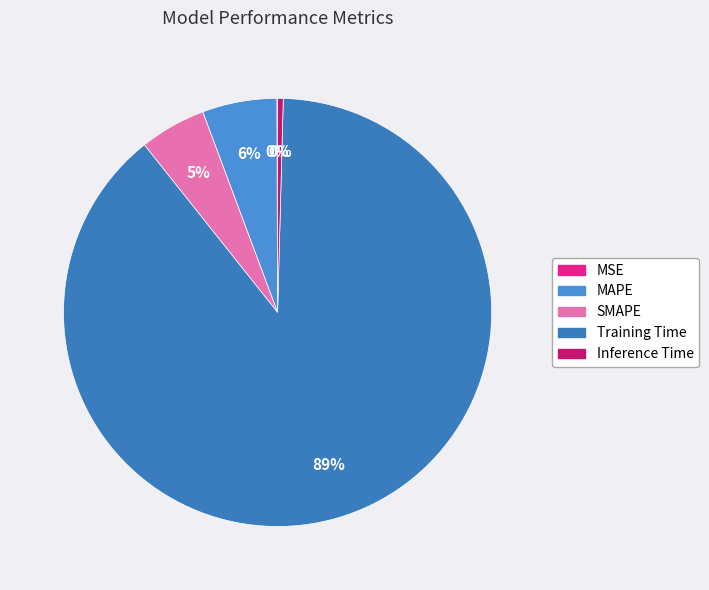

What is the change in value from Training Time to Inference Time?

-3.9